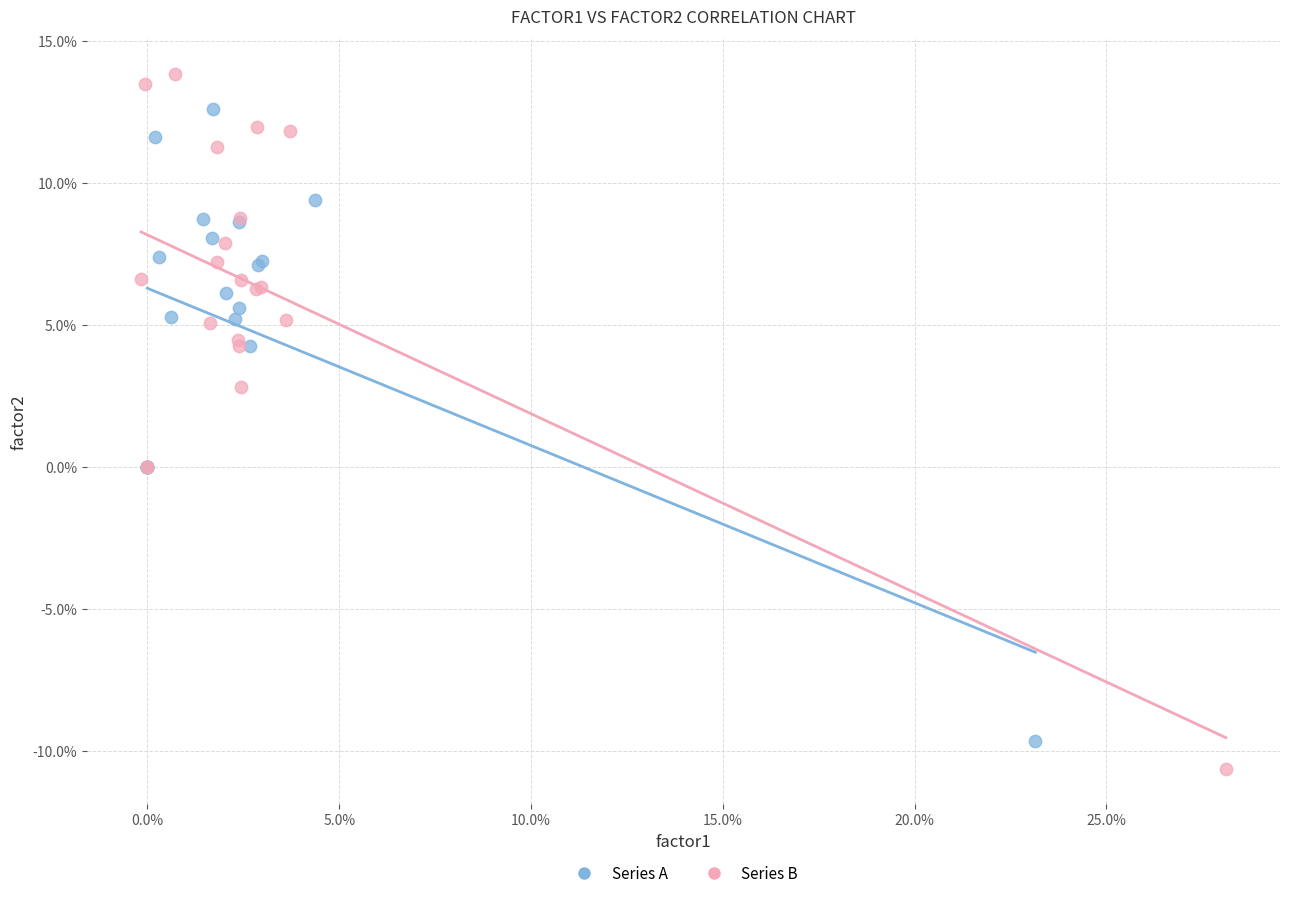

What are all the series names shown in the legend?

Series A, Series B